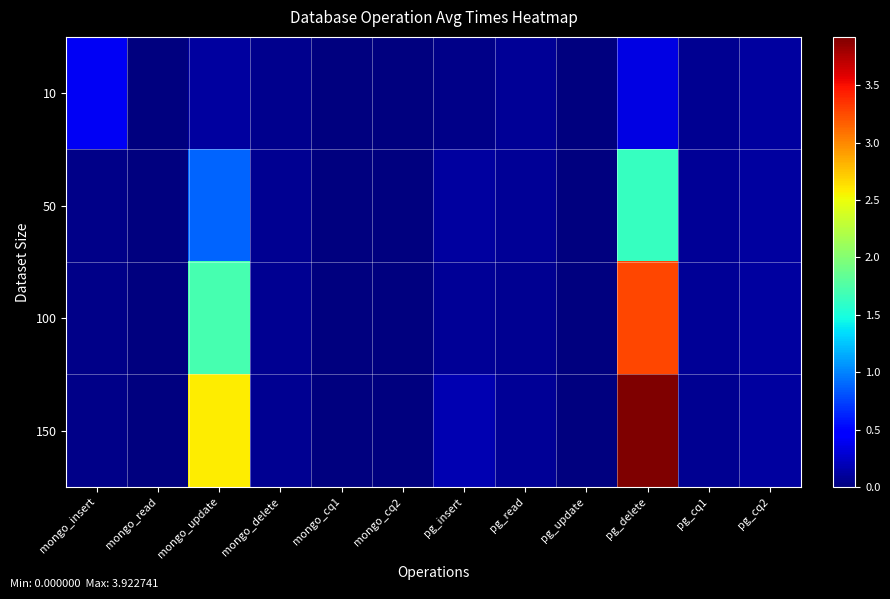

At pg_insert, list the series in order from largest to smallest.

150, 50, 100, 10